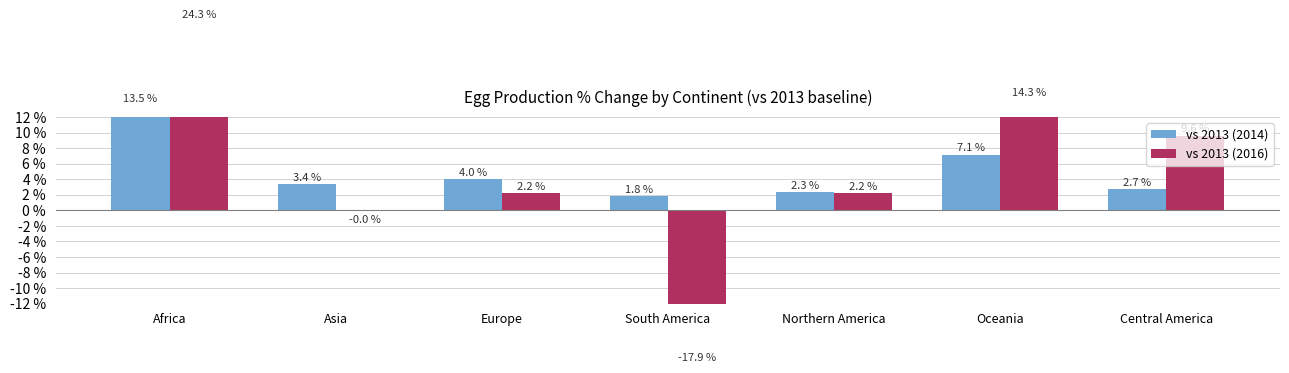

The vs 2013 (2016) series shows 13.6 at Central America. True or false?

False